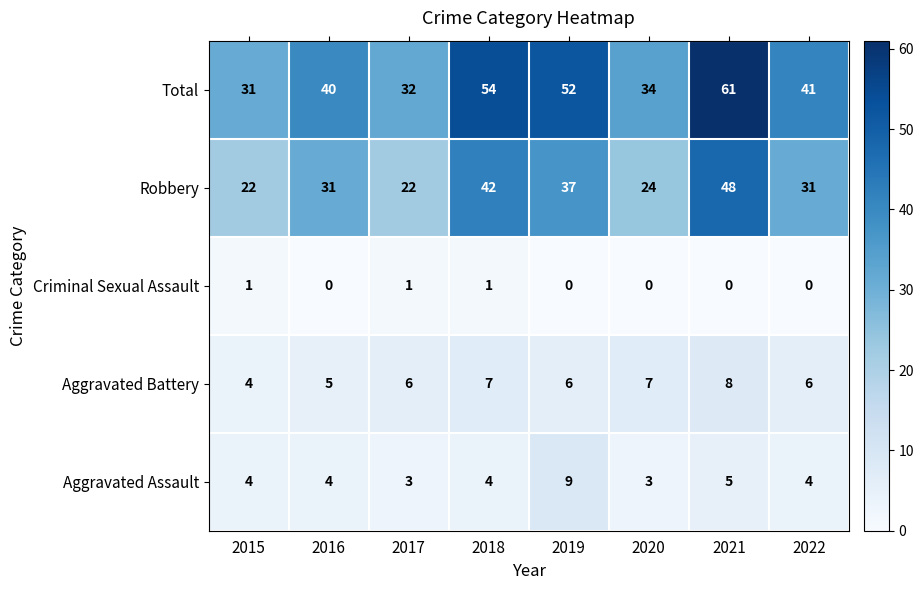

Which series has the largest range (max minus min)?

Total